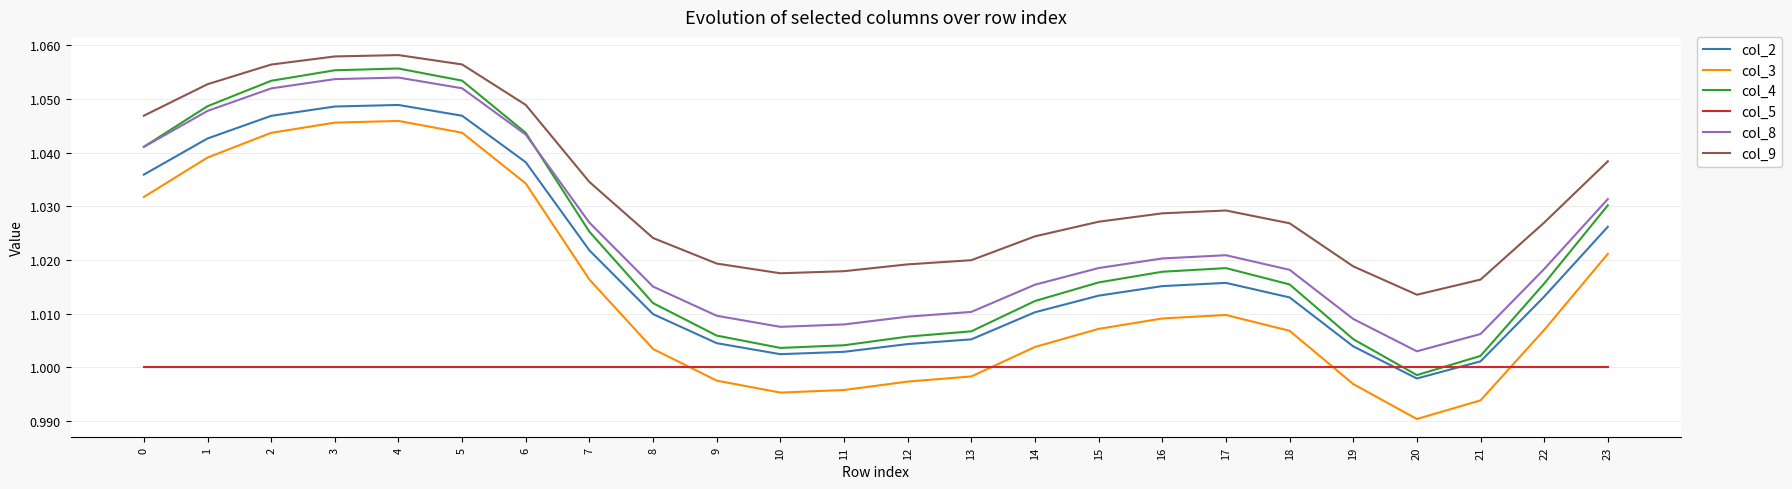

Count the col_9 values in the range 1 to 2.

24